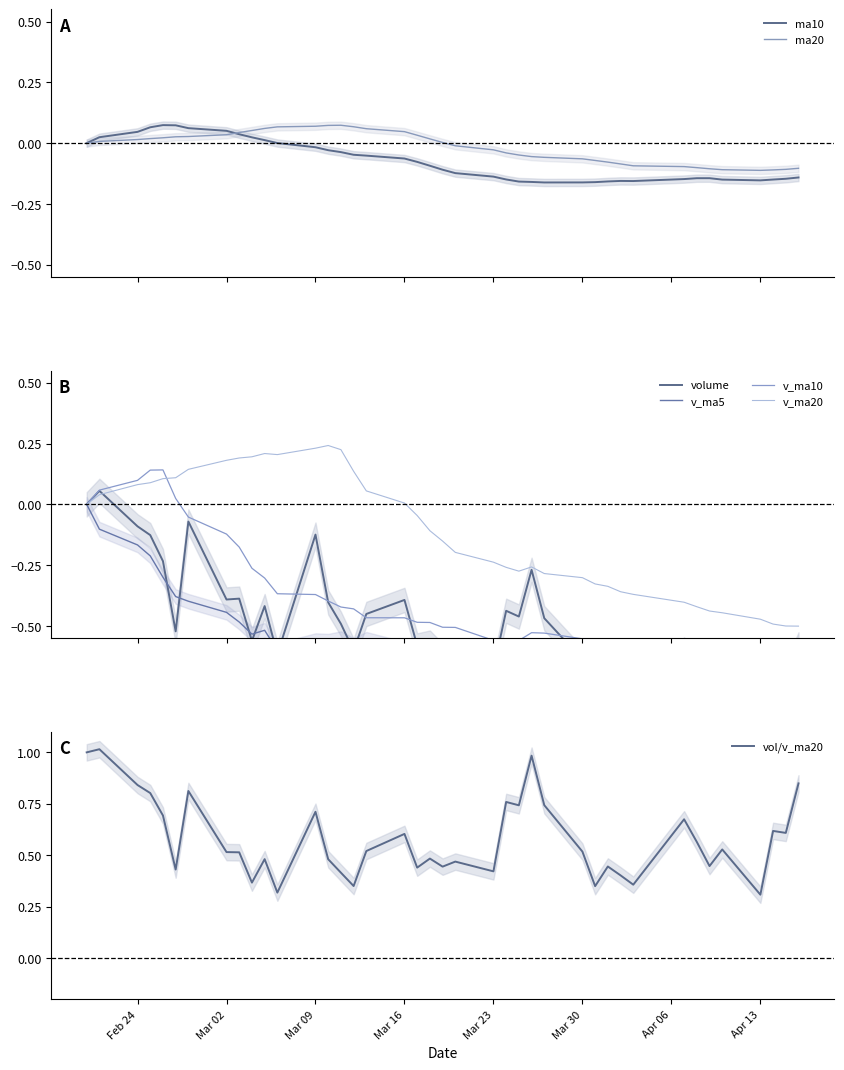

Where is v_ma5 nearest to the value 0?

2020-02-20